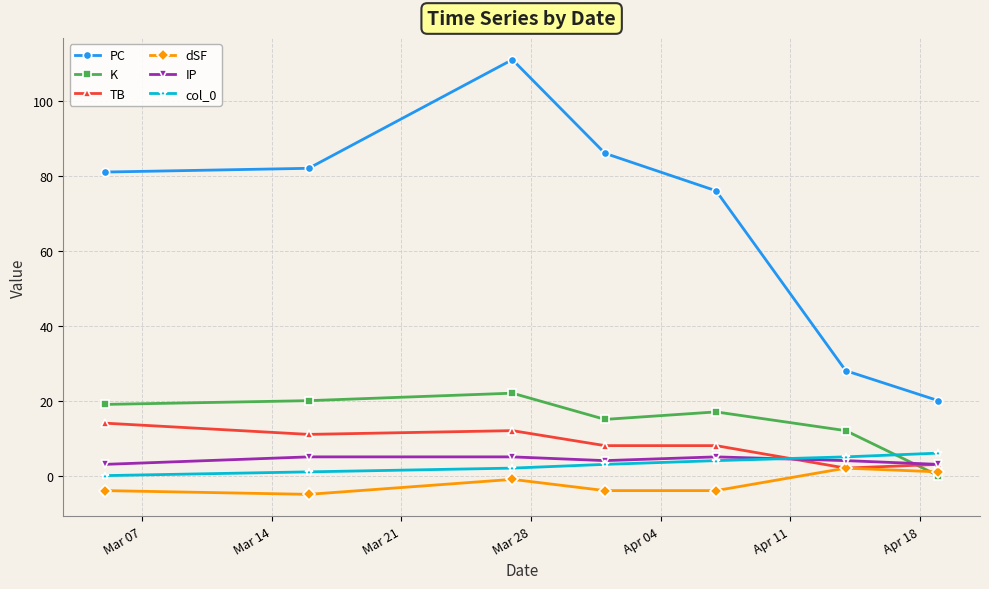

How many times do K and TB cross each other?

1